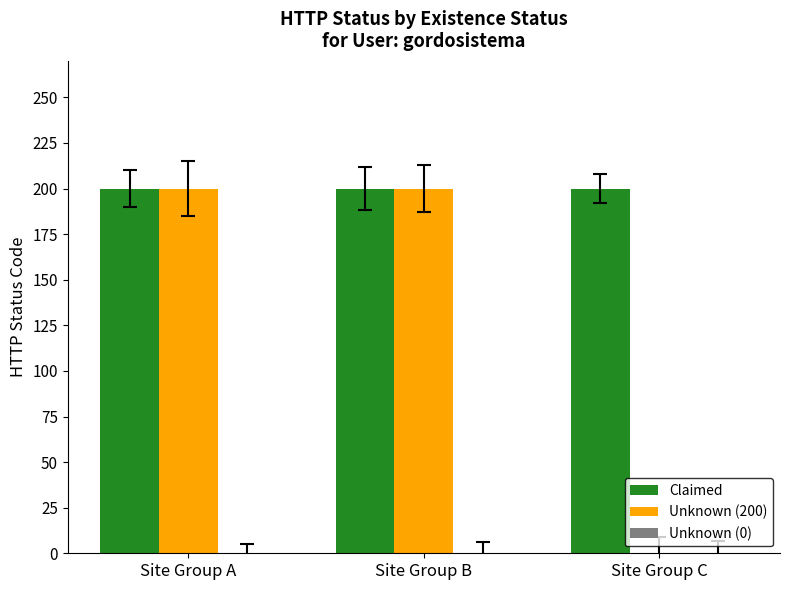

Which series changed the most between Site Group B and Site Group C?

Unknown (200)